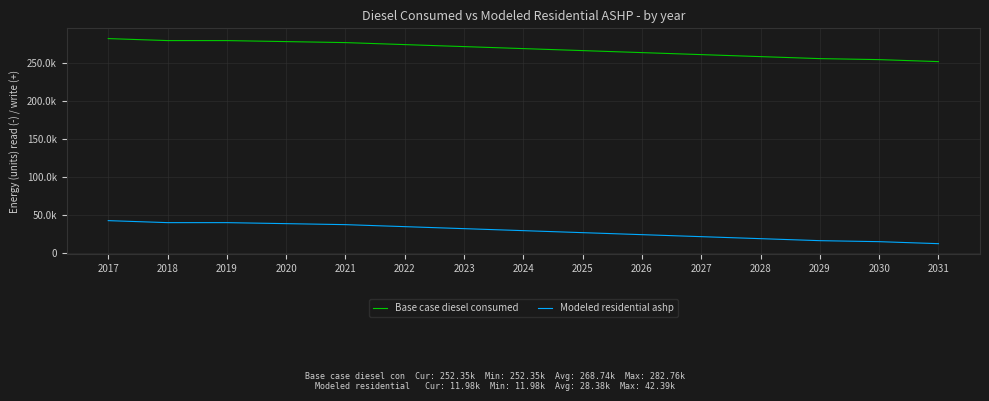

What is the total value across all series at 2027?

282844.0